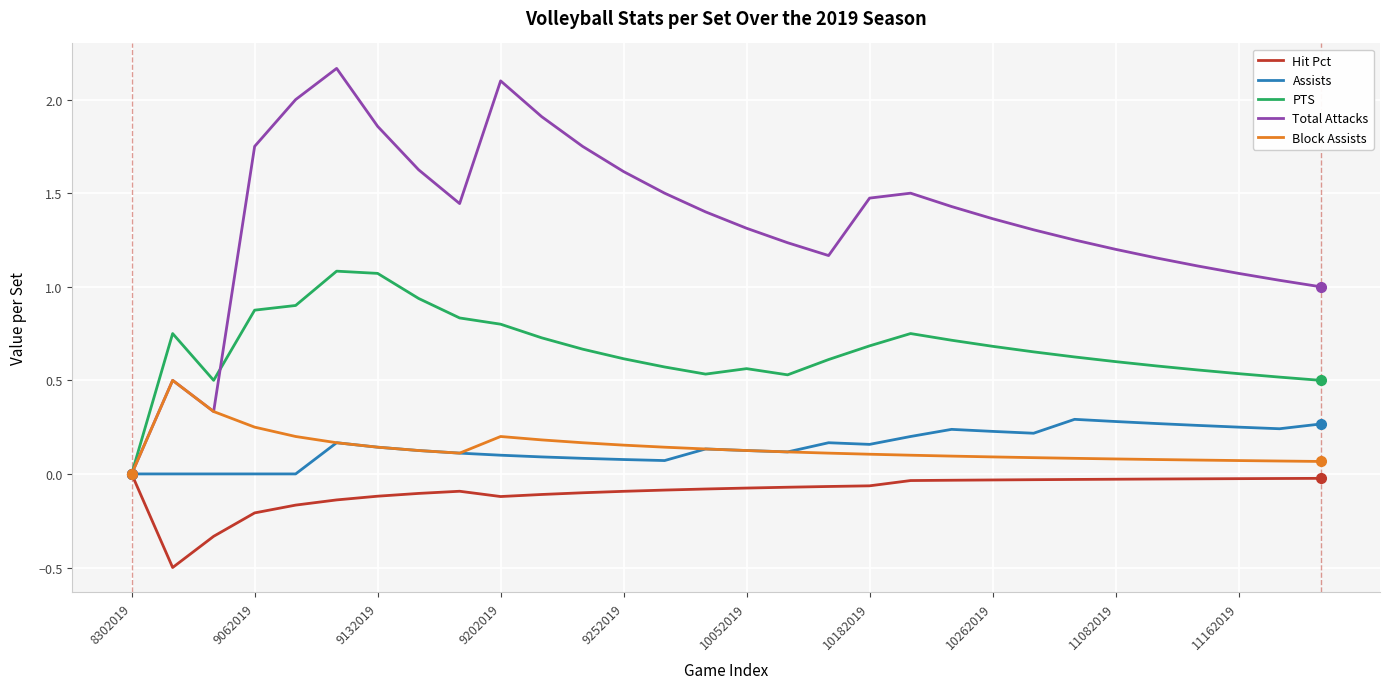

True or false: Assists has more than 0 interior local peaks.

True